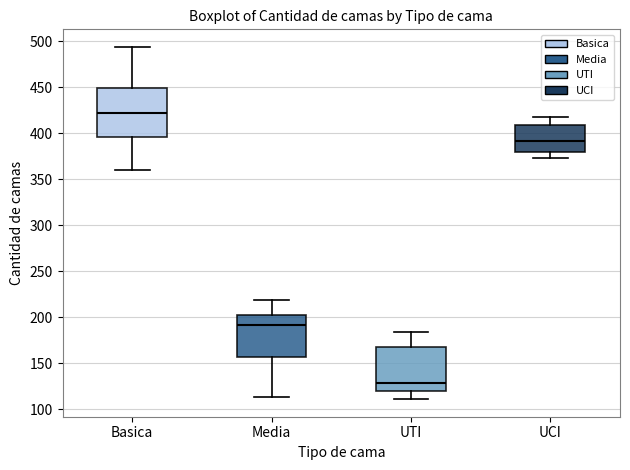

Which box's median line is the highest?

Basica